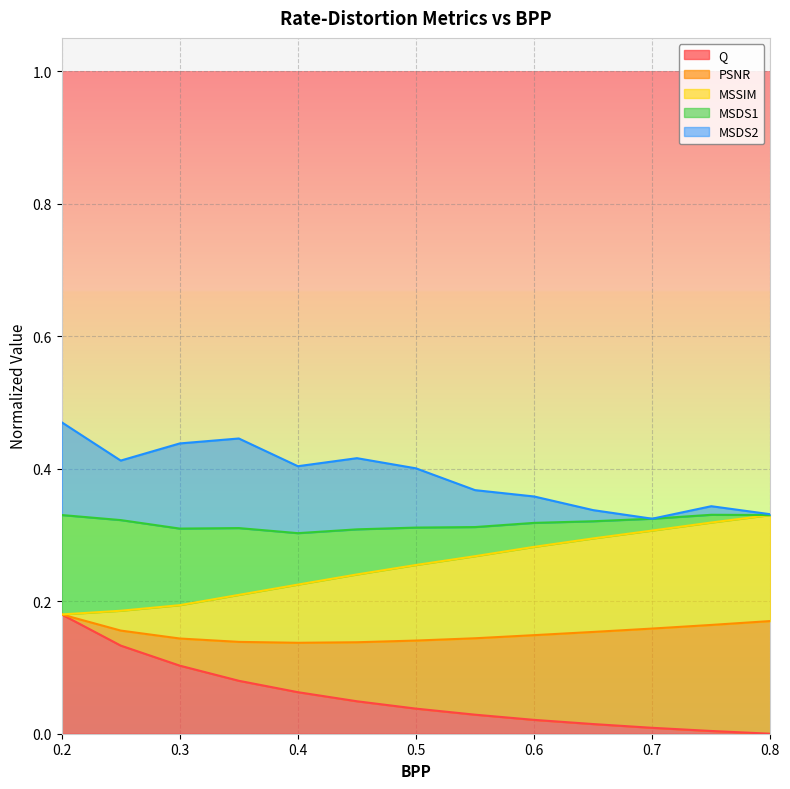

Which series has the largest range (max minus min)?

Q